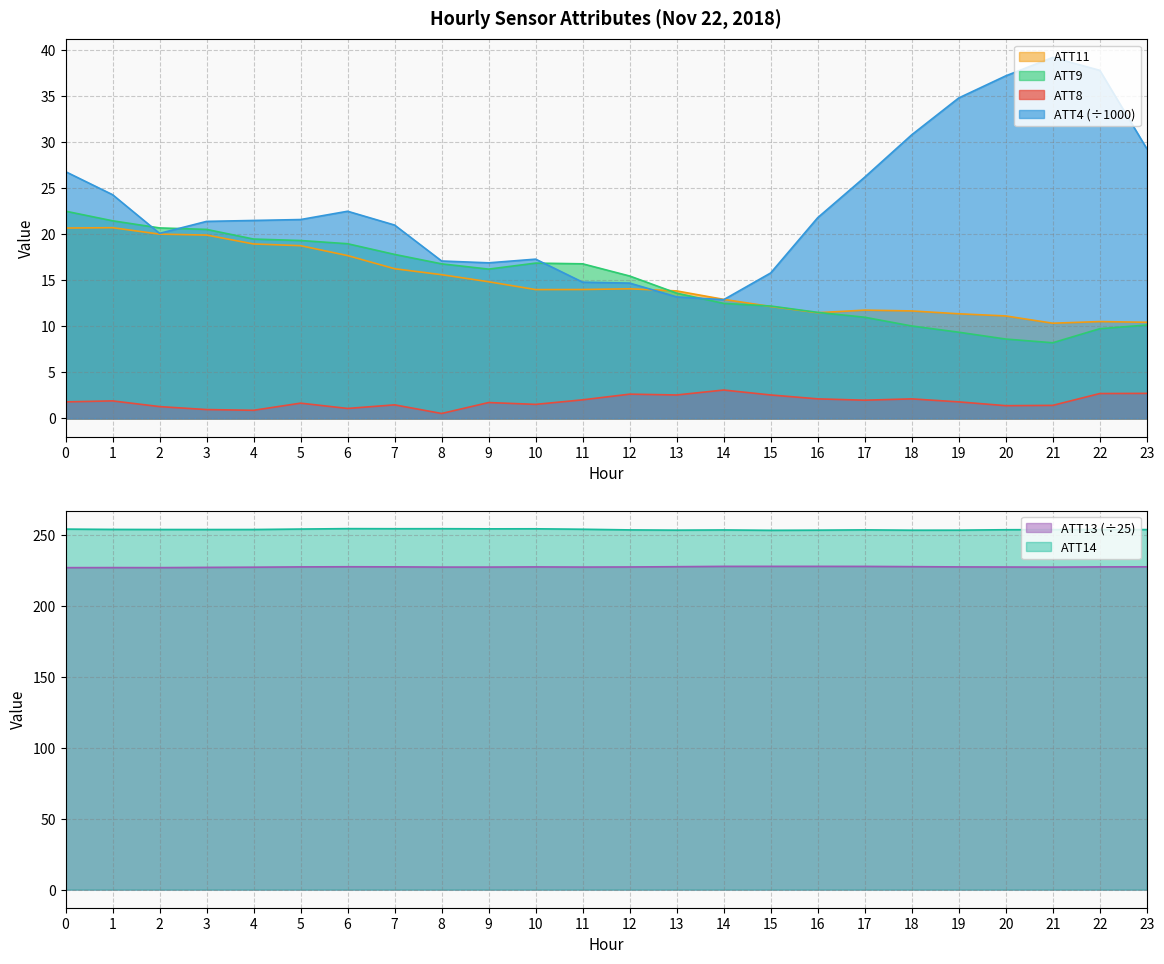

What is the difference between the highest and lowest values at 5?

252.6